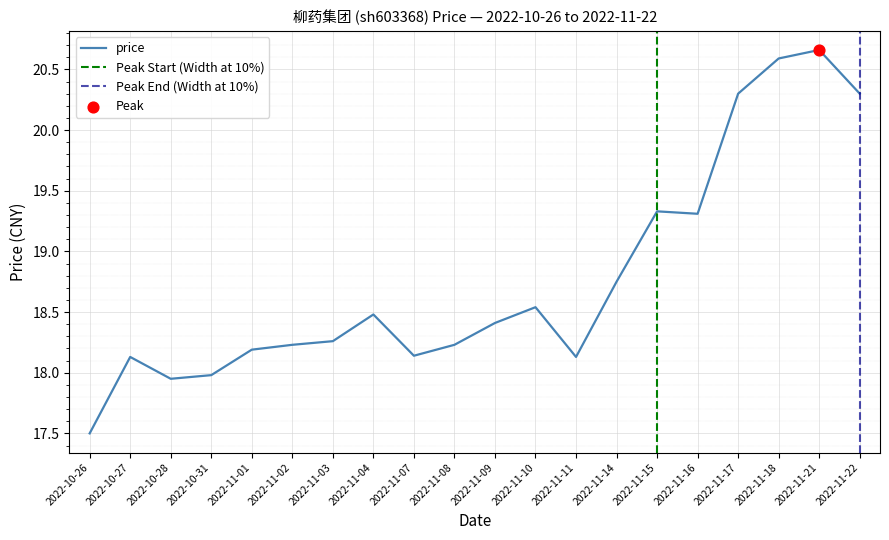

Between 2022-11-15 and 2022-11-11, which is larger?

2022-11-15